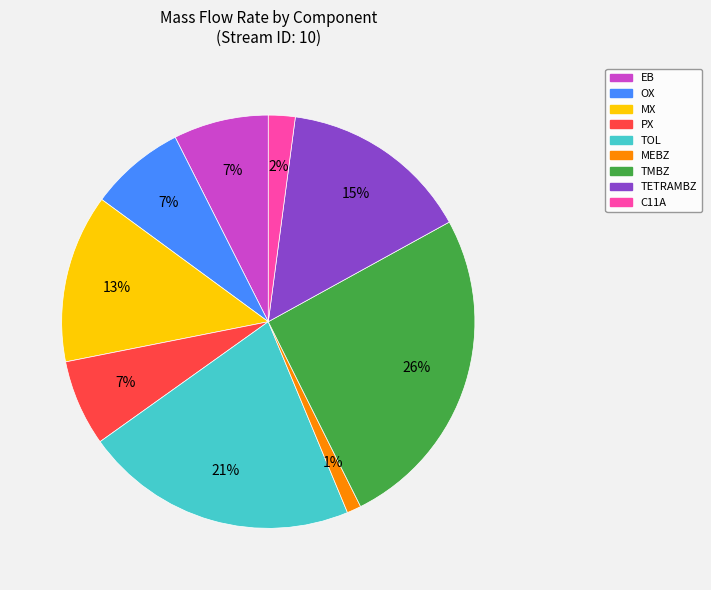

To the nearest percent, what percentage of the pie is MX?

13%